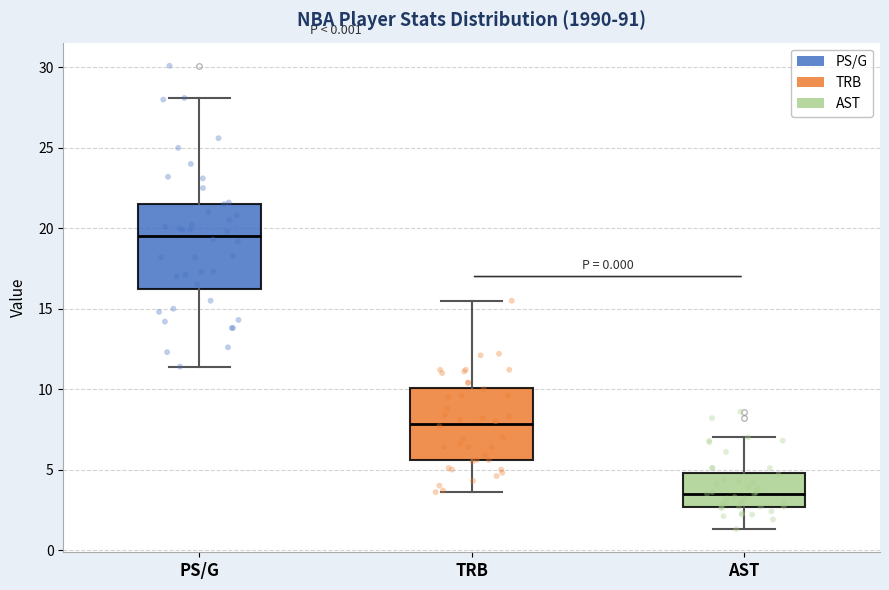

Where is the lower edge of the box for AST on the y-axis? The values are not printed on the chart, so give them approximately, as read against the axis.

2.5